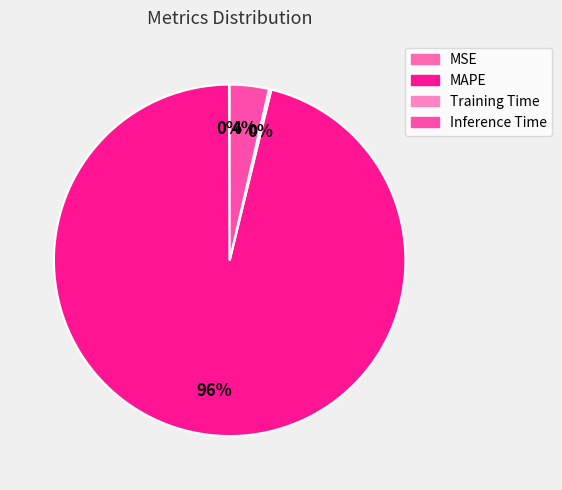

Which has a higher value, MAPE or Training Time?

MAPE